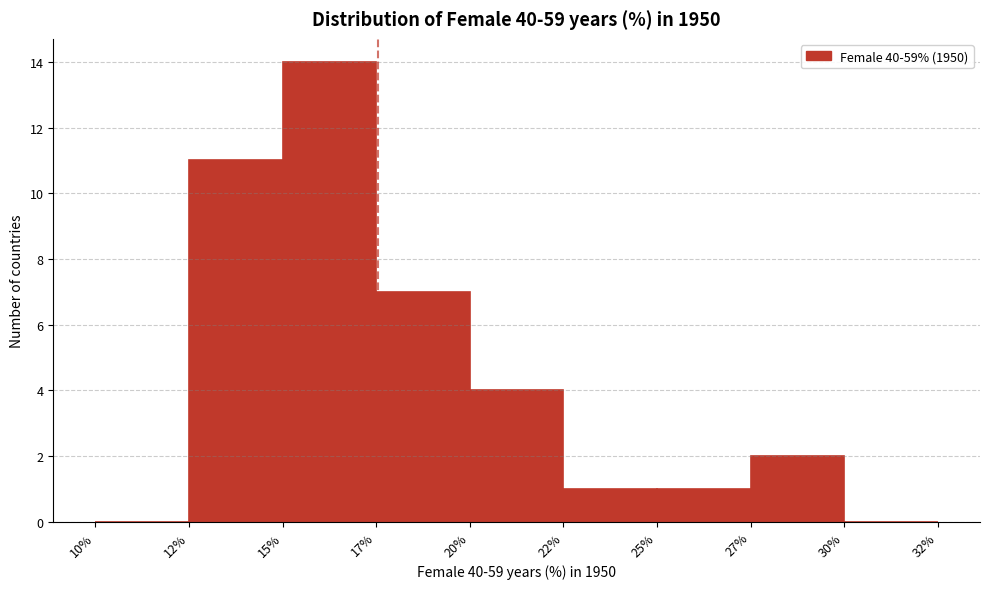

Reading left to right, list all the values displayed in this chart.

10%=0	12%=11	15%=14	17%=7	20%=4	22%=1	25%=1	27%=2	30%=0